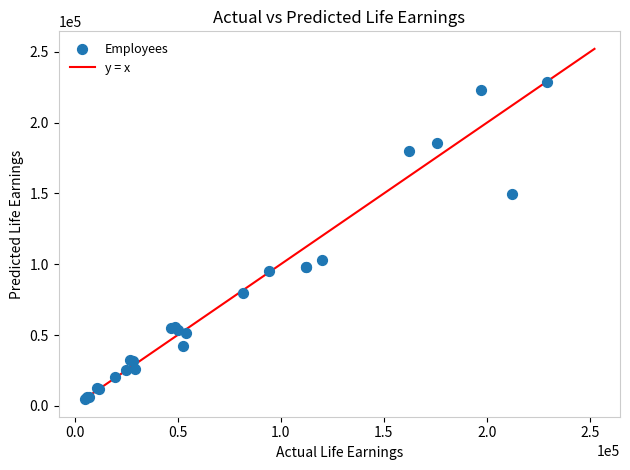

What Y value in the scatter plot is closest to 116722?

102740.1